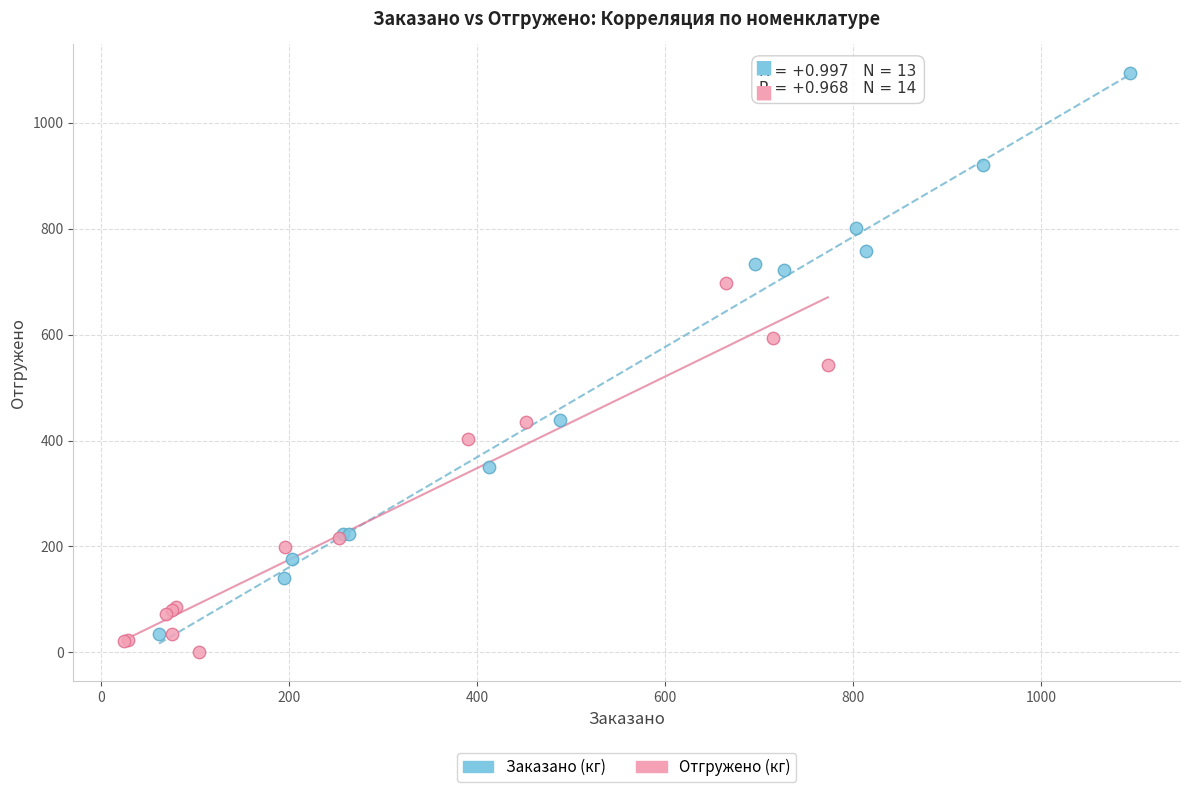

What are all the series names shown in the legend?

Заказано (кг), Отгружено (кг)